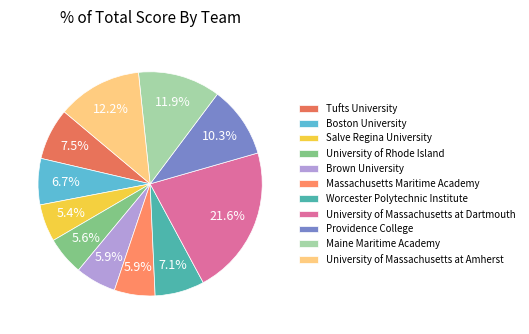

Count the number of slices in the pie.

11